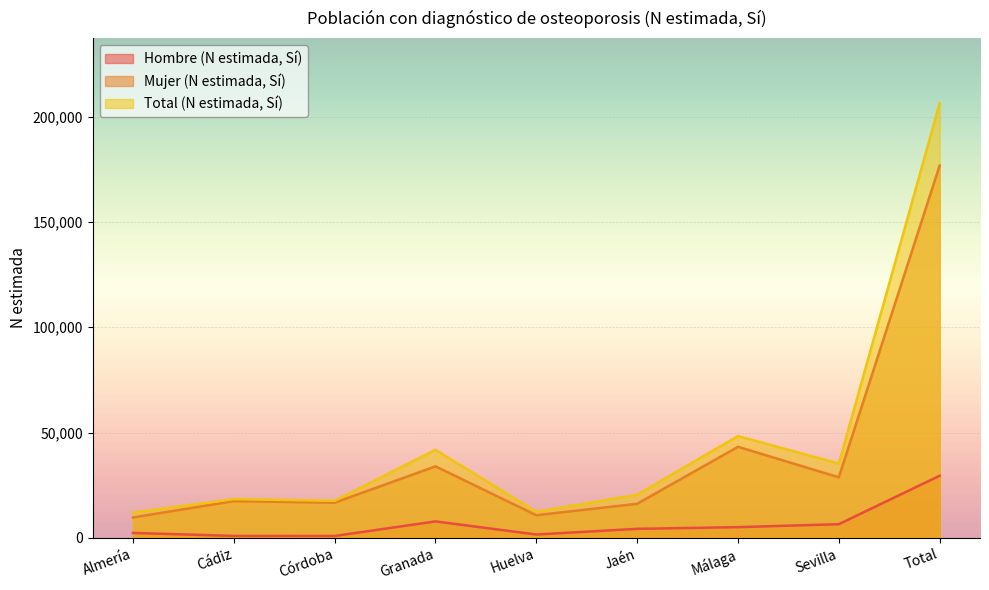

What is the minimum value shown in the chart?

901